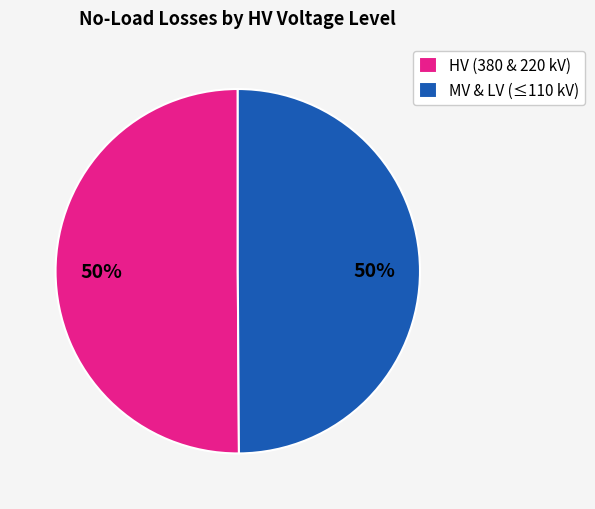

How many slices are in this pie chart?

2